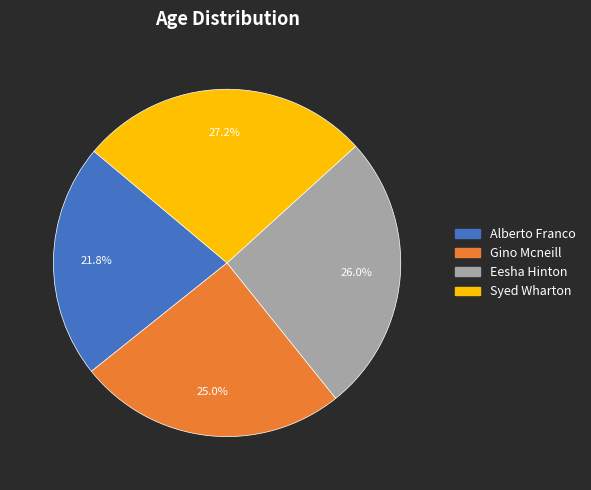

Is it true that Gino Mcneill is 36% of the pie?

False